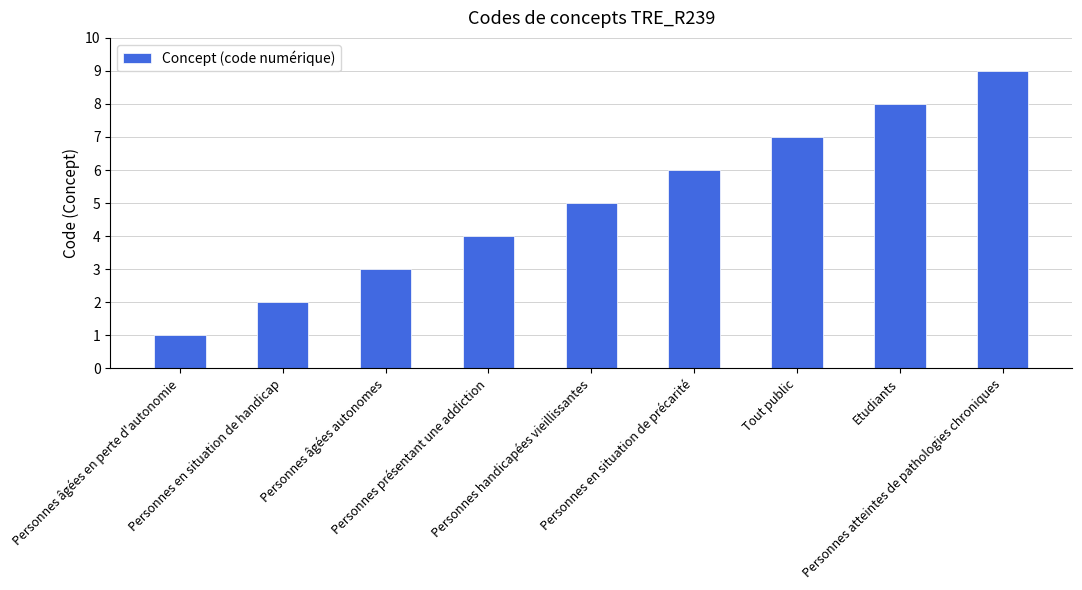

True or false: the data shows 4 at Personnes présentant une addiction.

True